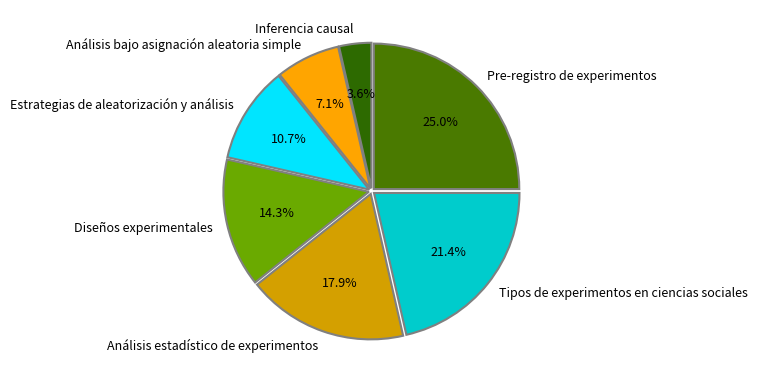

Which slice is the smallest?

Inferencia causal